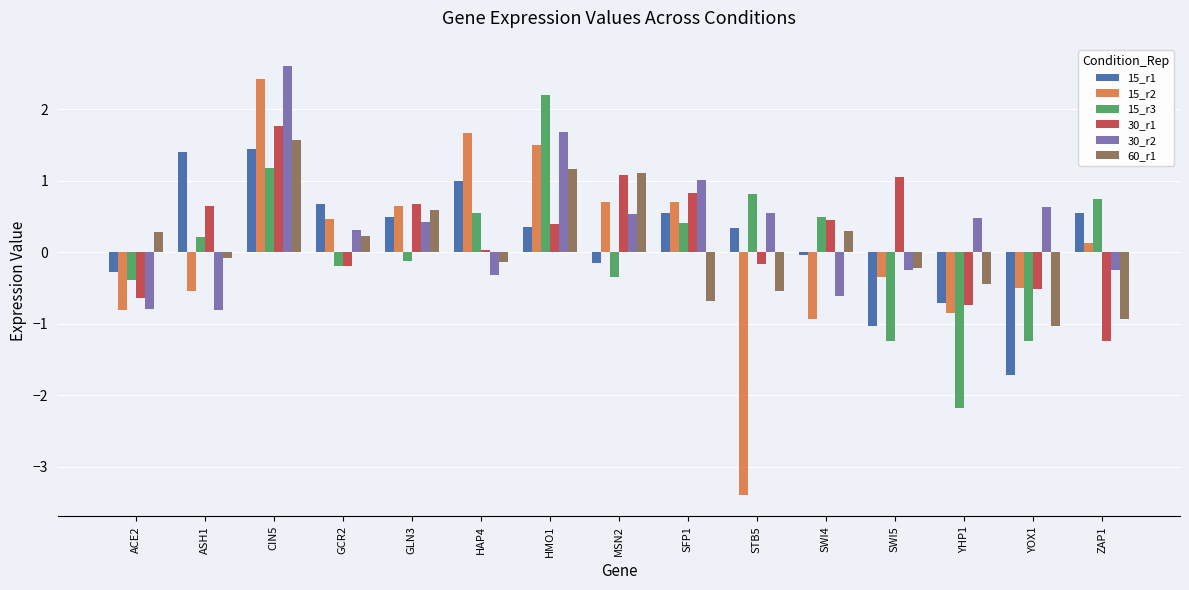

Rank the series at HAP4 from lowest to highest value.

30_r2, 60_r1, 30_r1, 15_r3, 15_r1, 15_r2